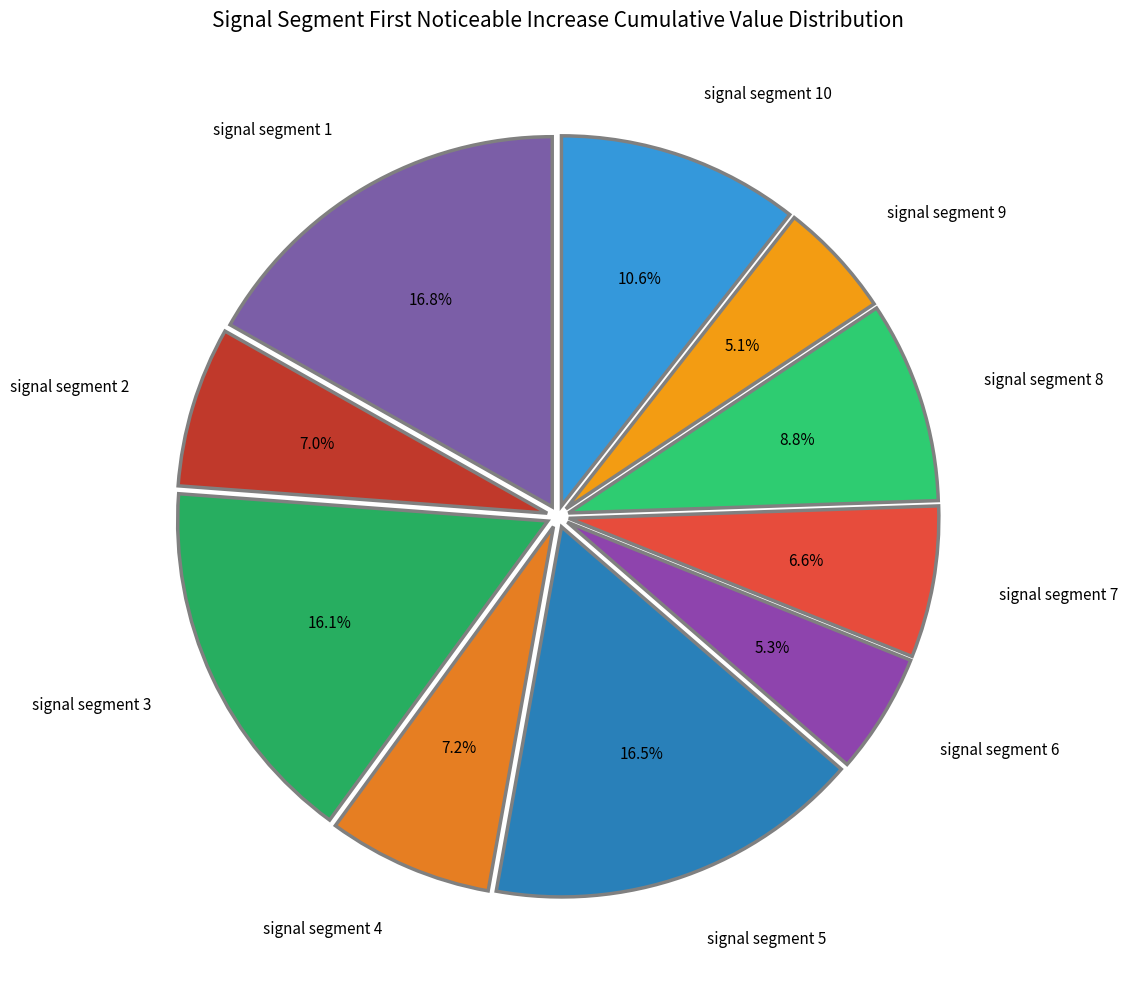

Count the number of slices in the pie.

10